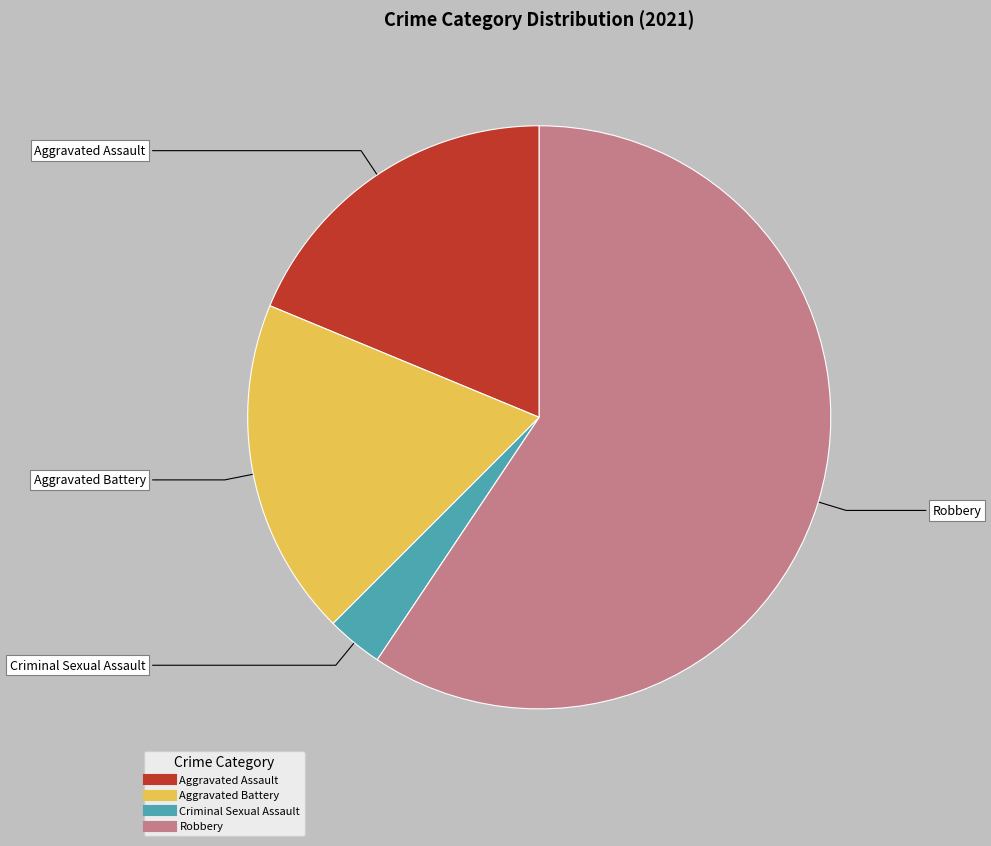

Does any single category account for the majority?

Yes